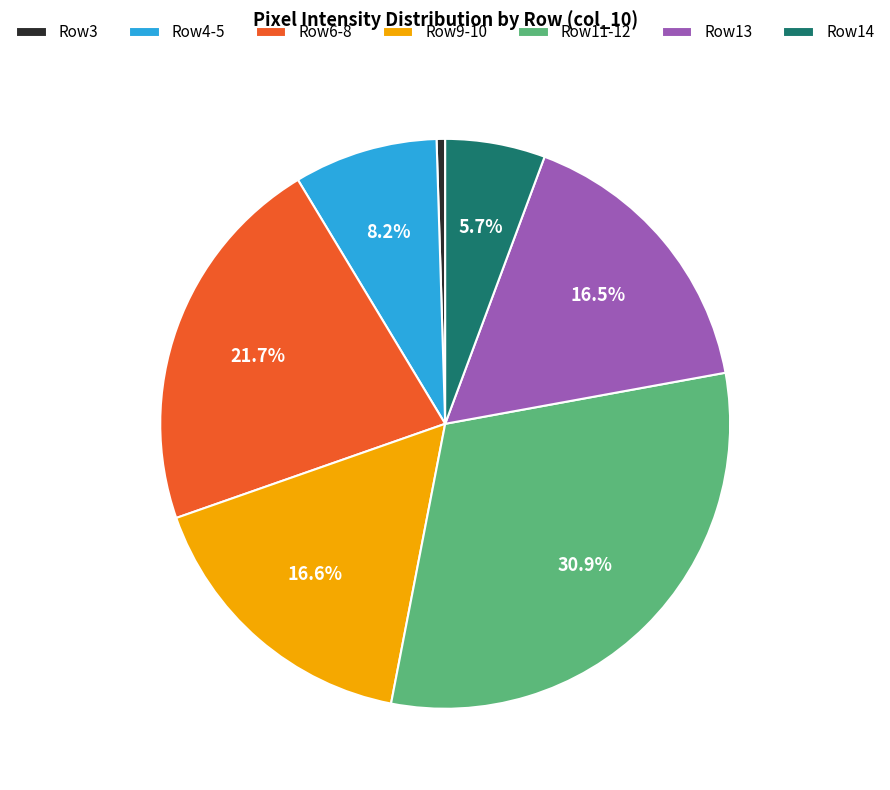

Does Row14 represent more than half of the total?

No